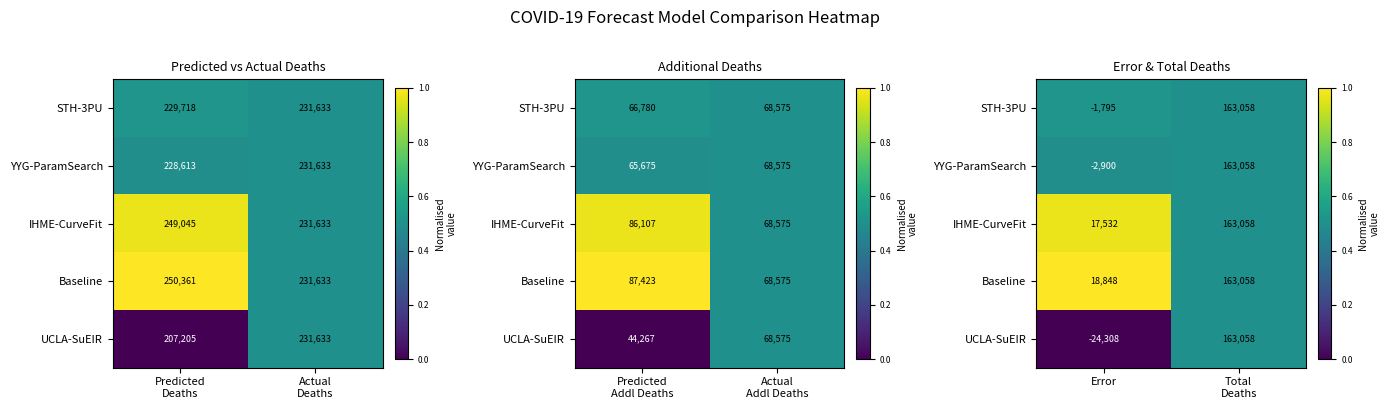

True or false: YYG-ParamSearch has a value of 0.9 at Error.

False